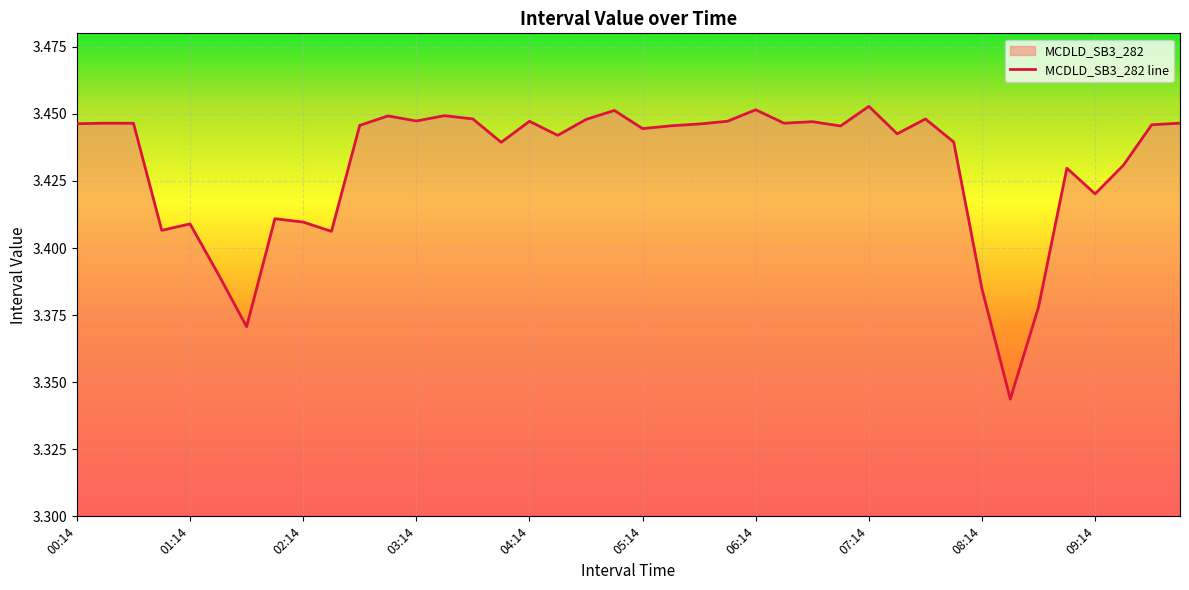

What is the greatest value displayed?

3.5